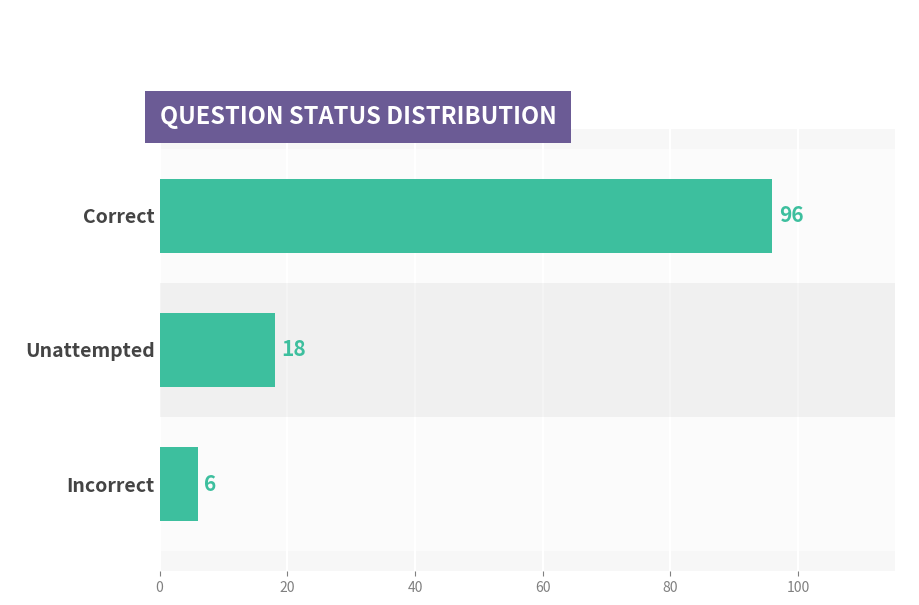

Reading top to bottom, extract all data points from this chart.

Correct=96	Unattempted=18	Incorrect=6